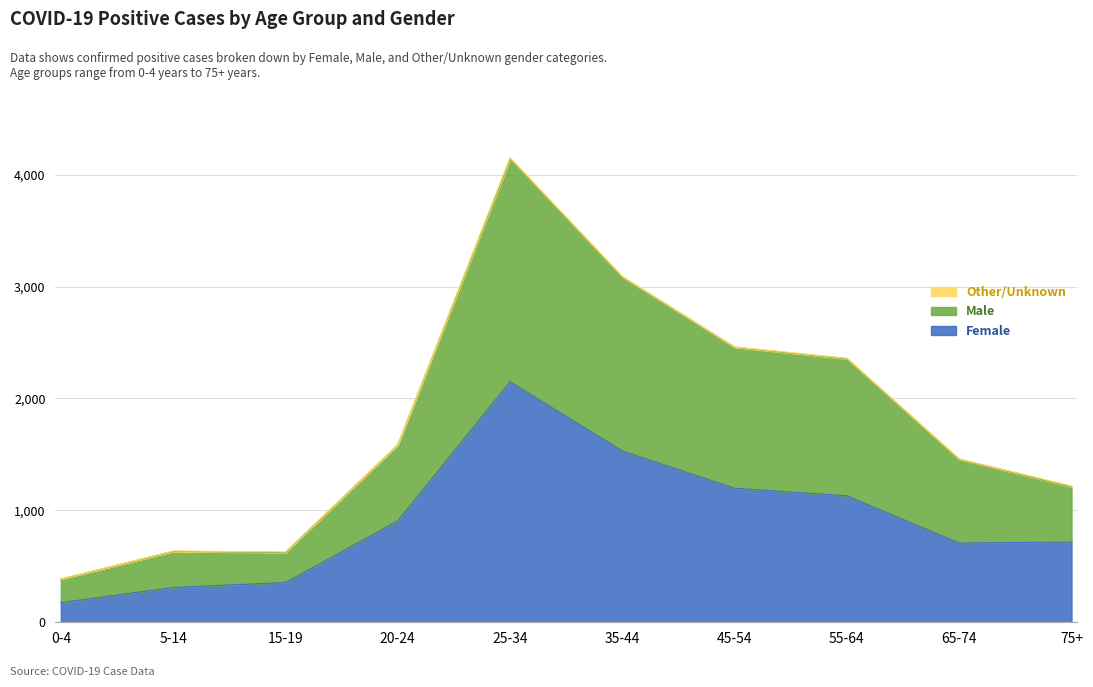

What is the maximum value for Female?

2149